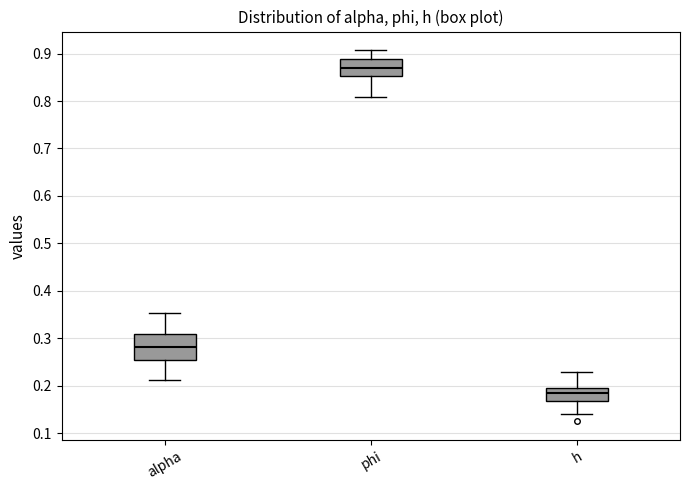

Which box's median line is the lowest?

h